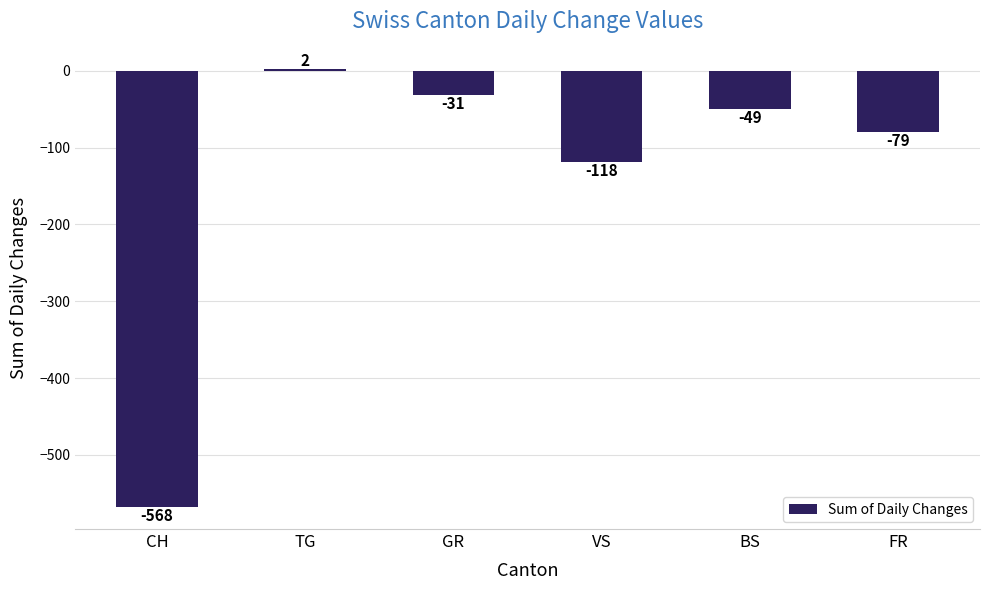

How many negative values are there?

5